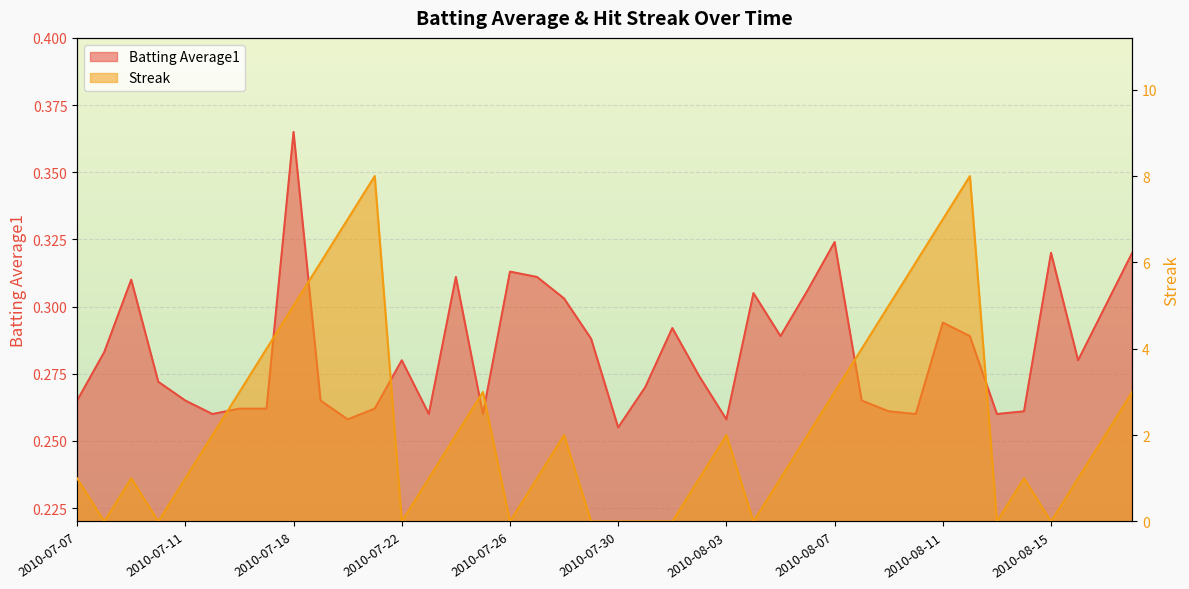

What is the label of the 5th point from the right?

2010-08-14